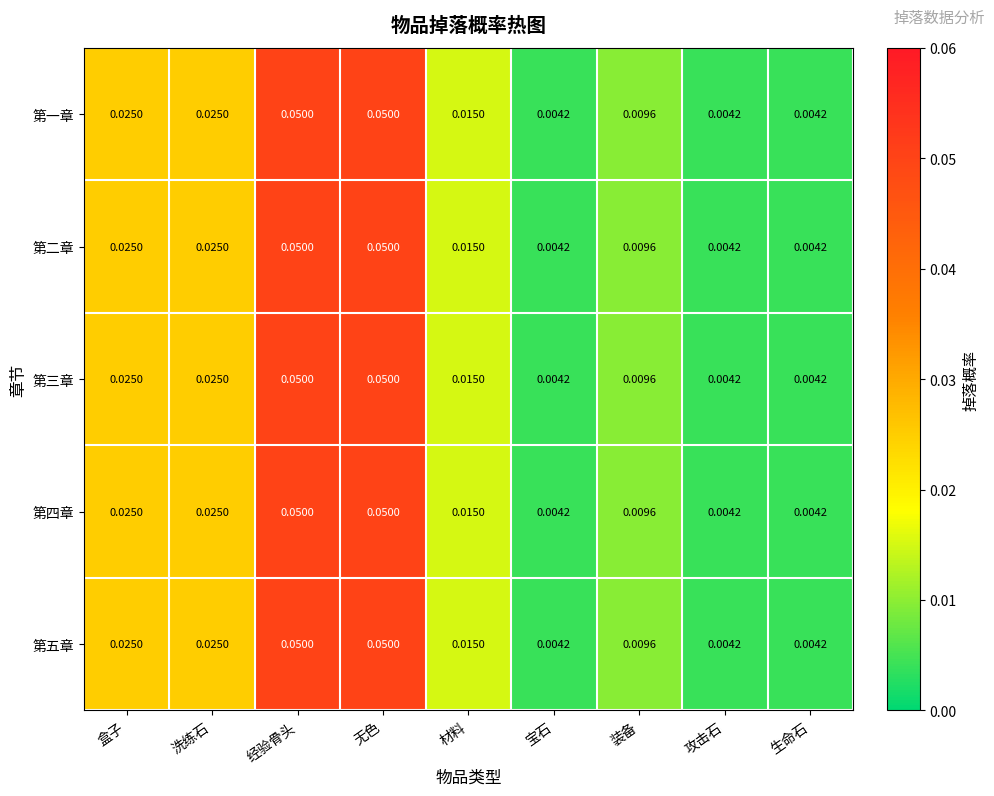

Is the value of 第一章 at 生命石 greater than the value of 第四章 at 盒子?

No